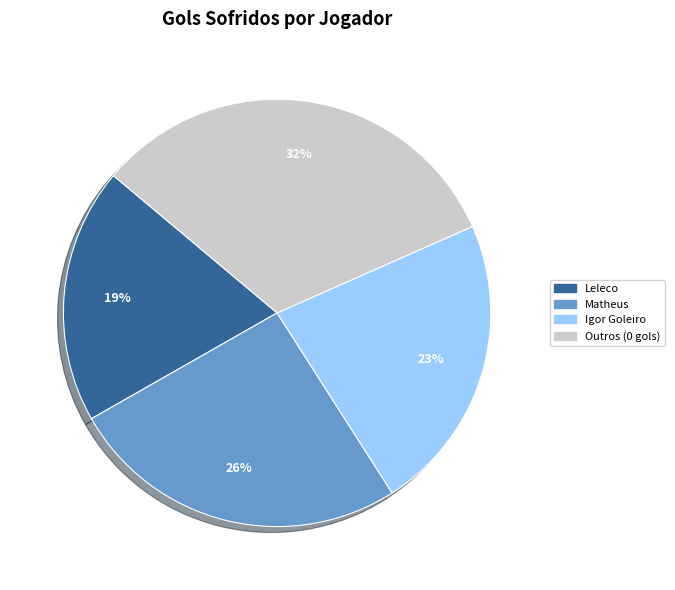

Is there any slice that represents more than half of the pie?

No